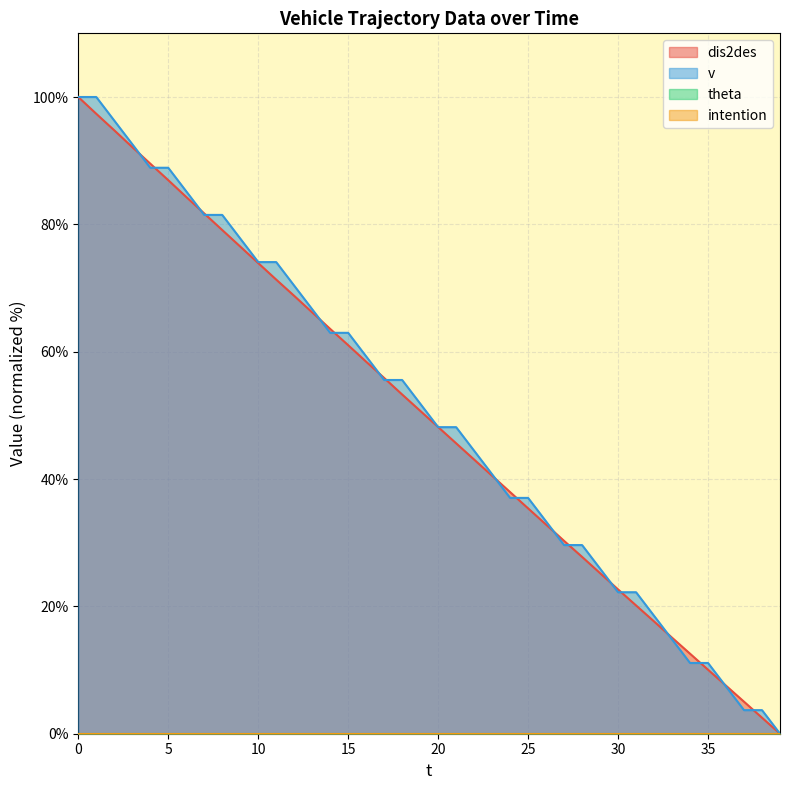

The value of dis2des at 7 is 81.7. True or false?

True